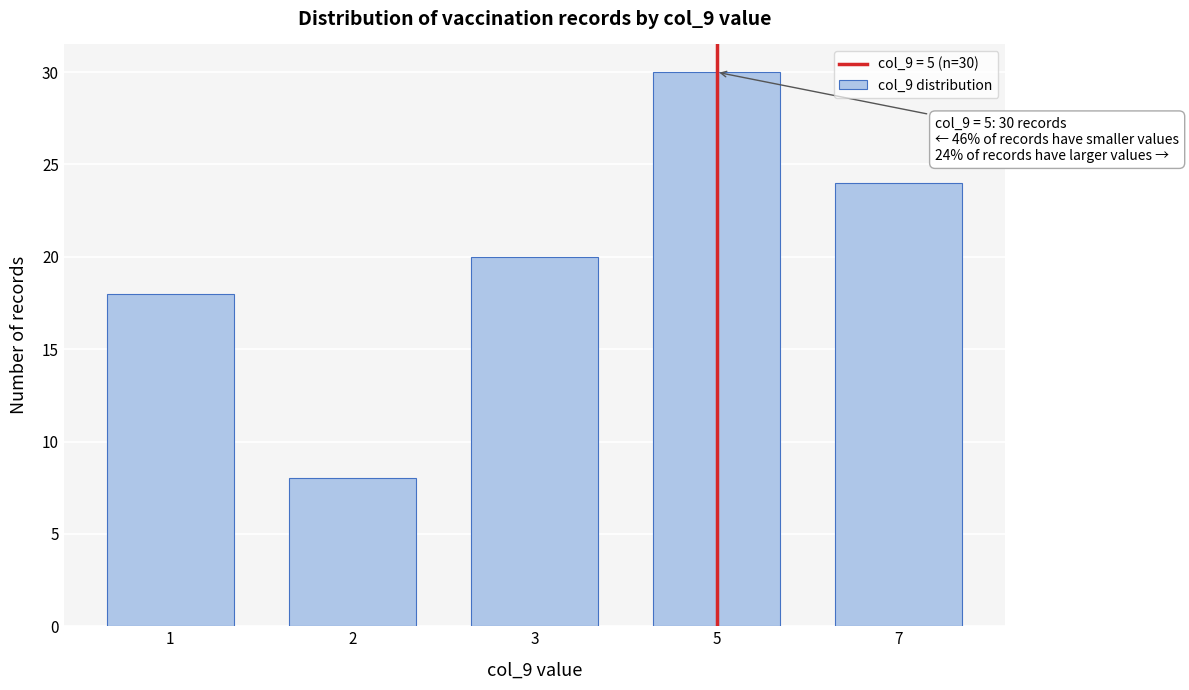

Reading left to right, extract all data points from this chart.

18	8	20	30	24